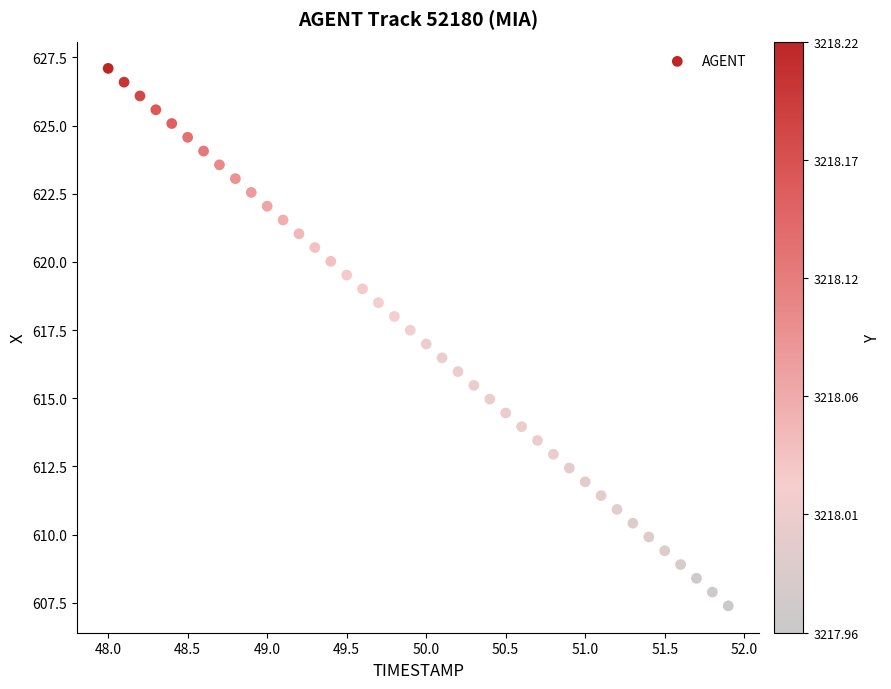

What is the range of Y values (max minus min)?

19.7